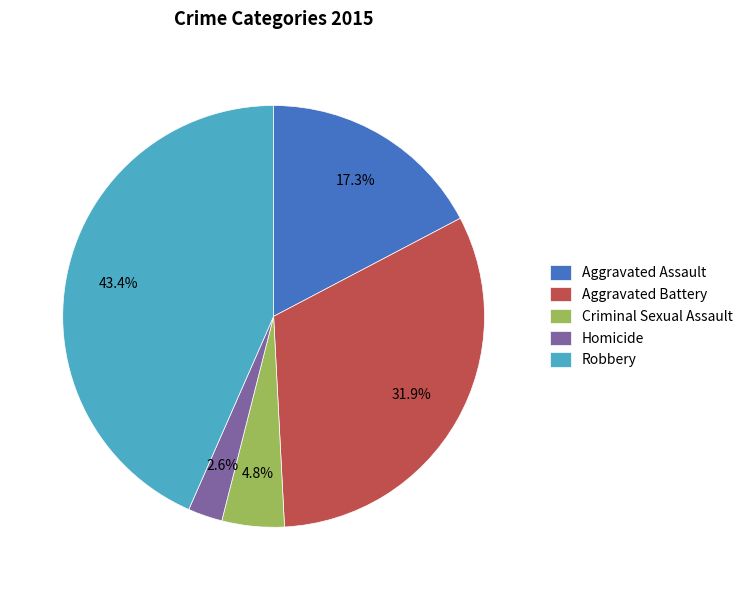

Does Robbery represent more than half of the total?

No